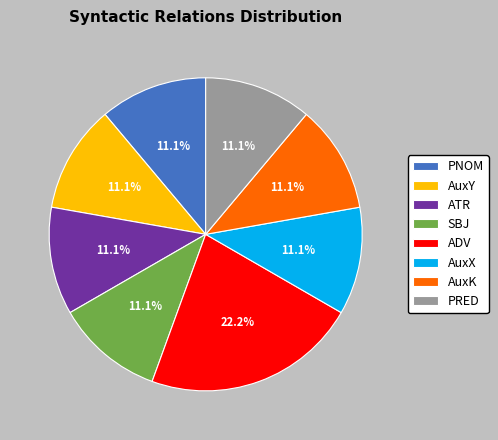

Which slice is the largest?

ADV